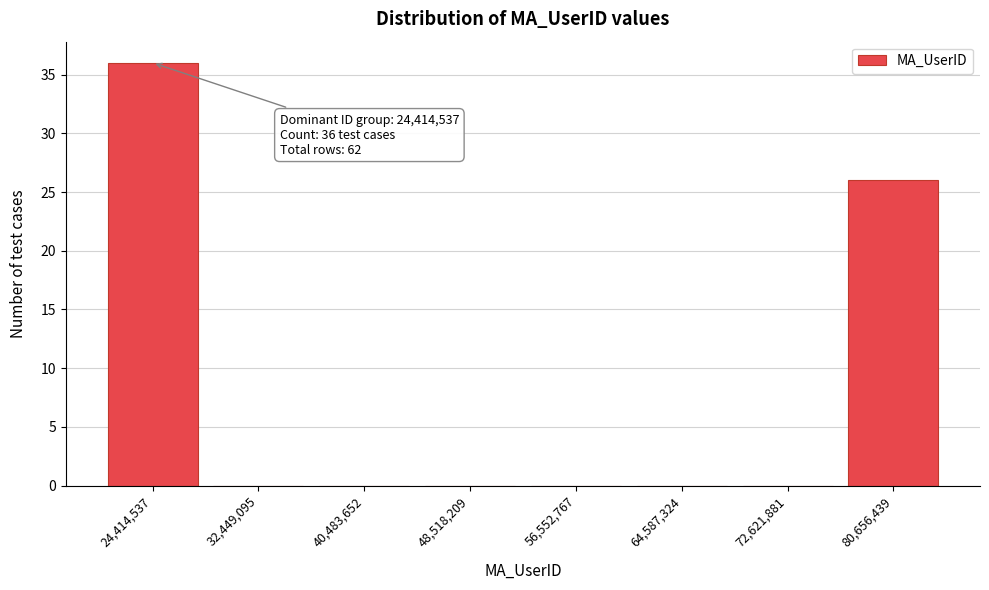

Reading left to right, what are all the values shown in this chart?

24,414,537=36	32,449,095=0	40,483,652=0	48,518,209=0	56,552,767=0	64,587,324=0	72,621,881=0	80,656,439=26